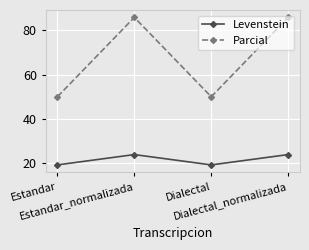

What is the smallest value displayed?

19.4